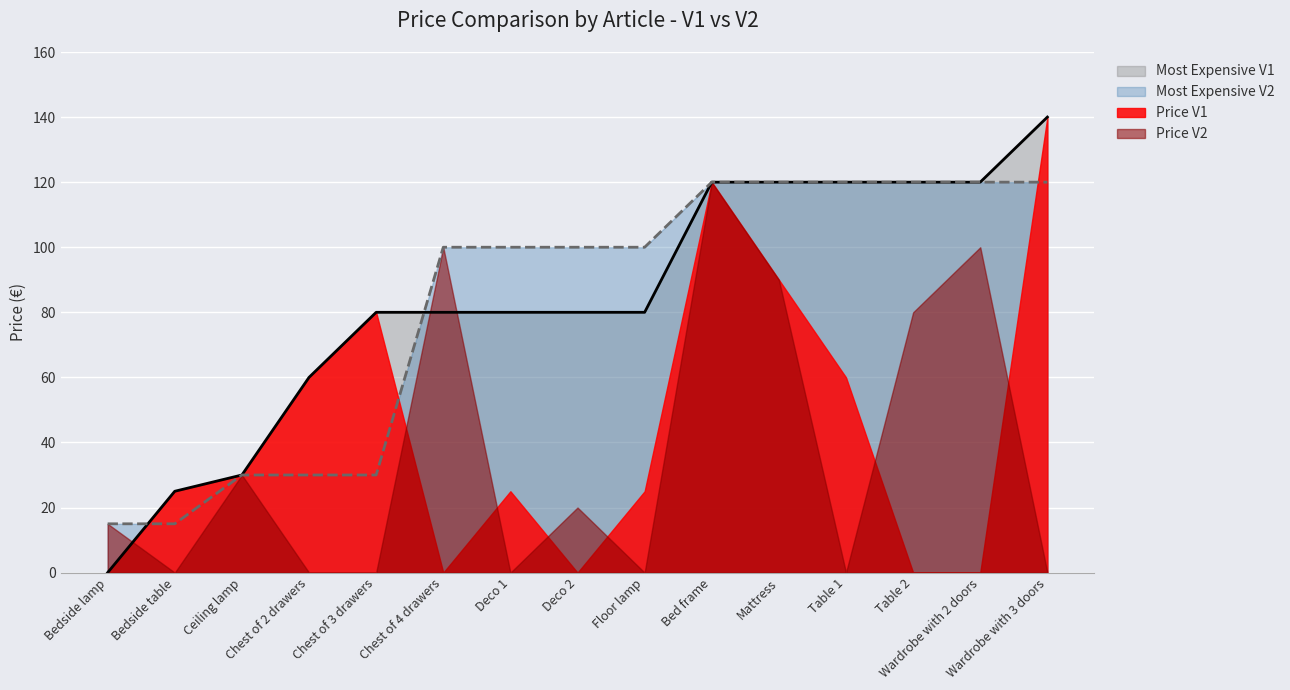

At which category is the sum across all series the highest?

Bed frame